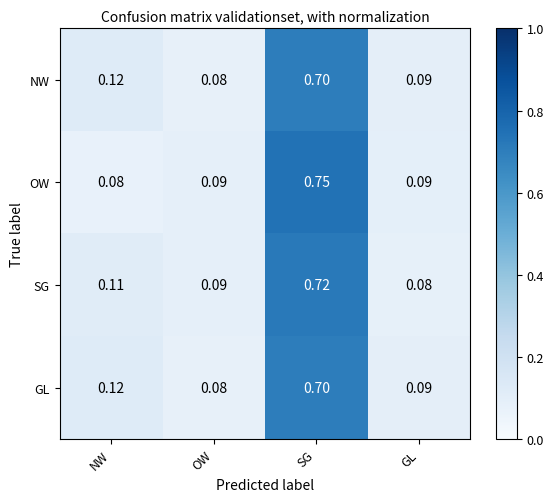

Which label corresponds to the largest value in the chart?

SG